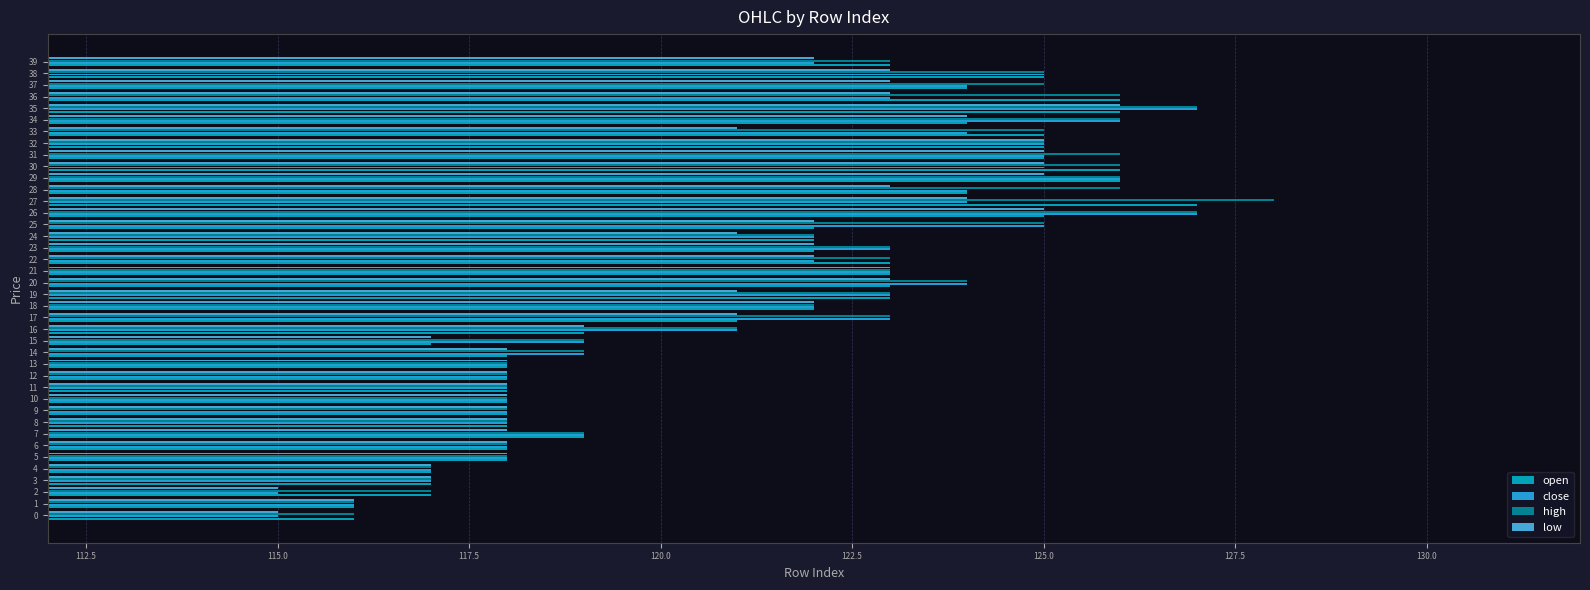

What is the minimum value for close?

115